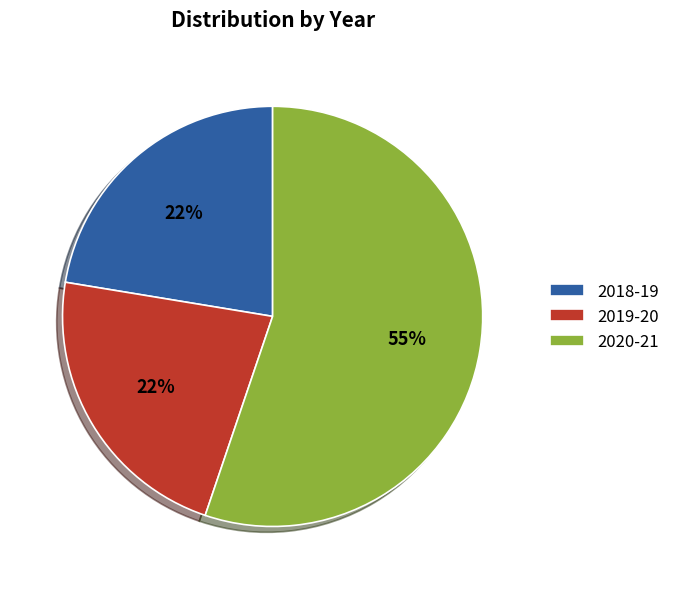

To the nearest percent, what portion does 2018-19 represent?

22%